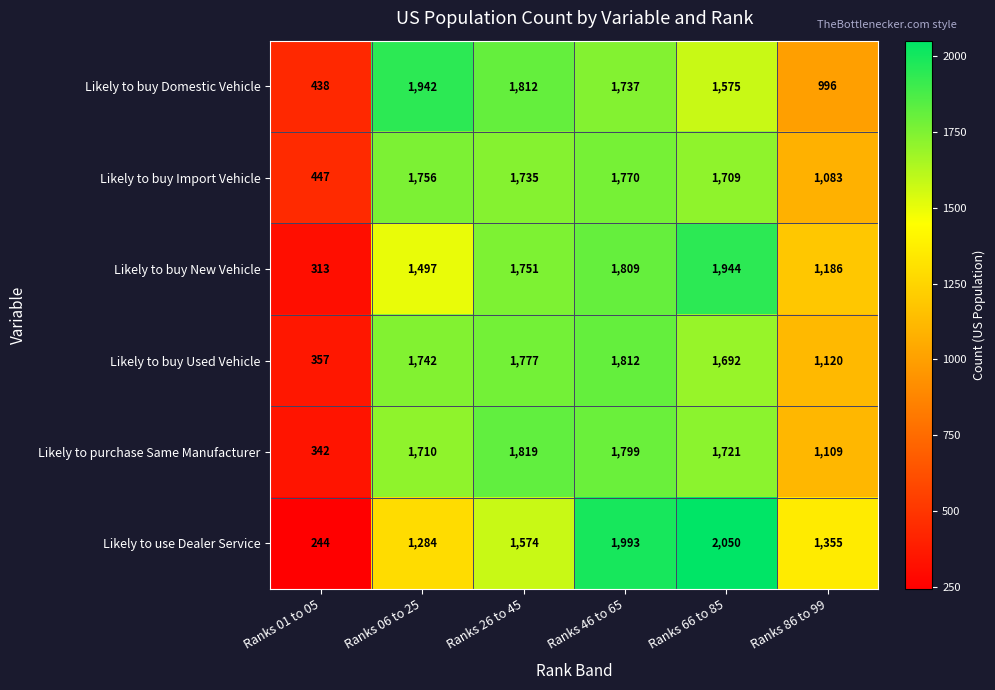

Which label corresponds to the smallest value in the chart?

Ranks 01 to 05